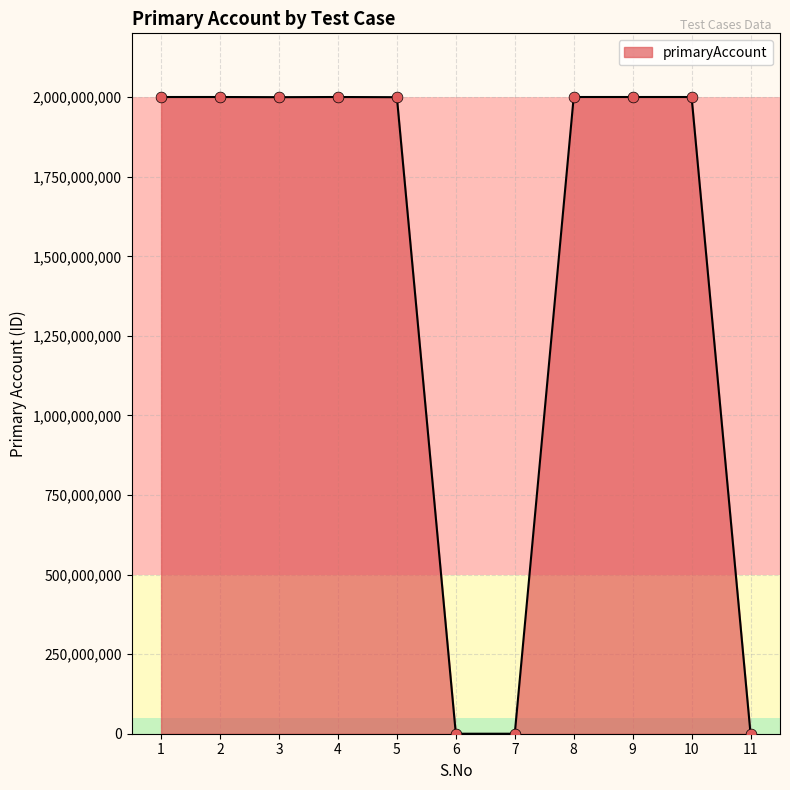

What is the change in value from 5 to 10?

+557440